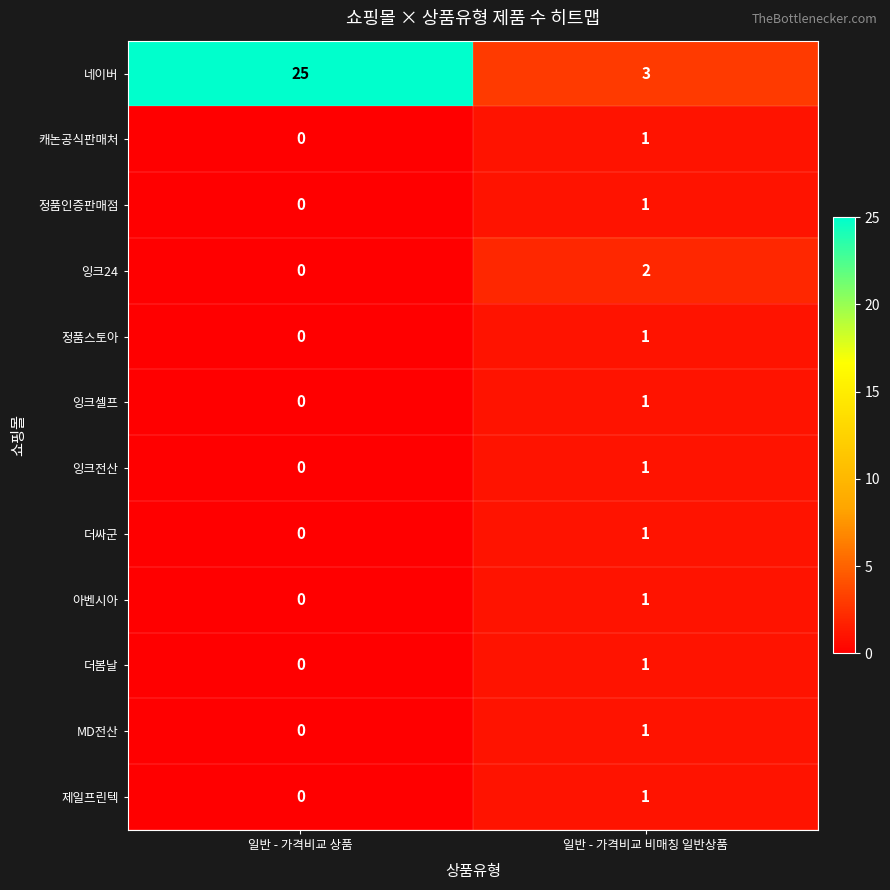

How many series are shown in this chart?

12